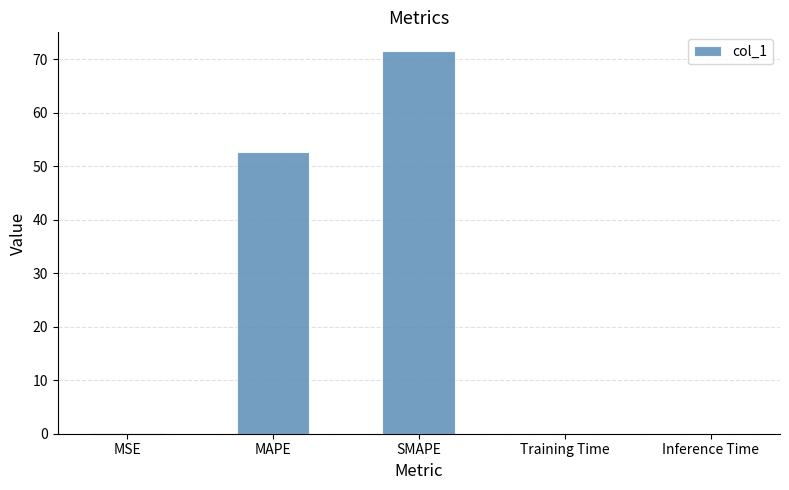

Which category has the highest value across all series?

SMAPE